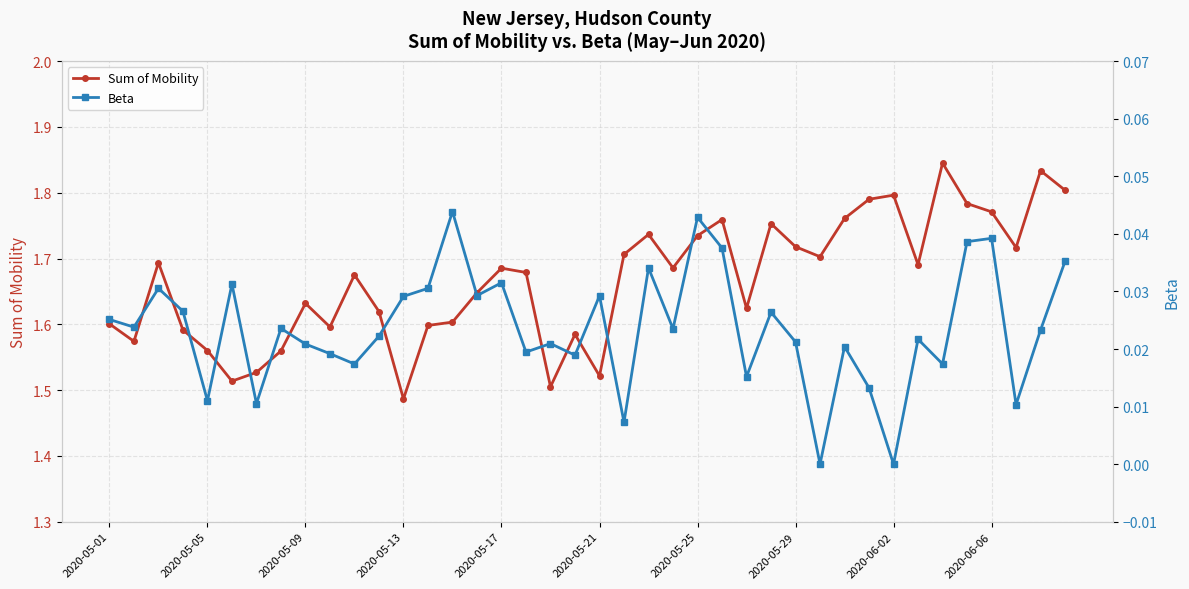

Rank the series by their maximum value, from lowest to highest.

Beta, Sum of Mobility